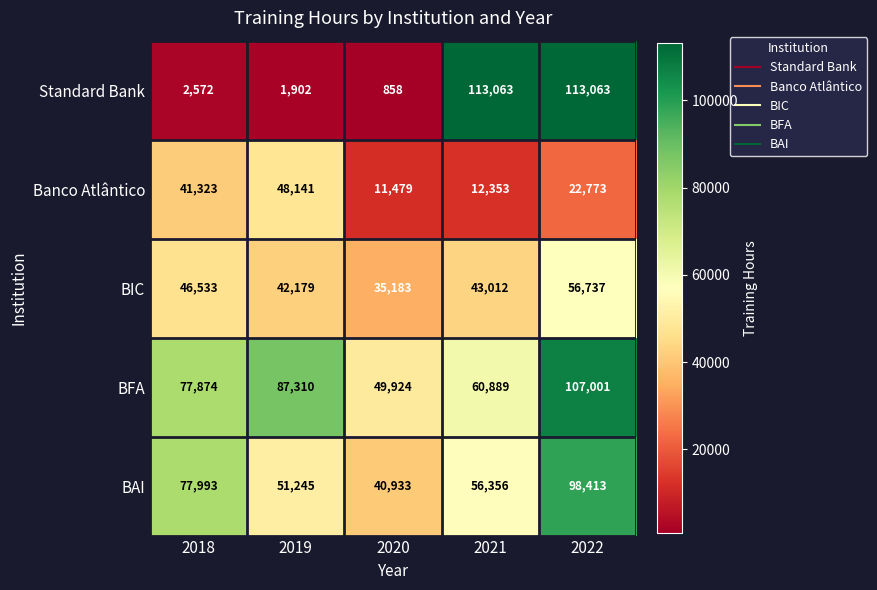

What is the approximate value of BAI at 2020?

40933